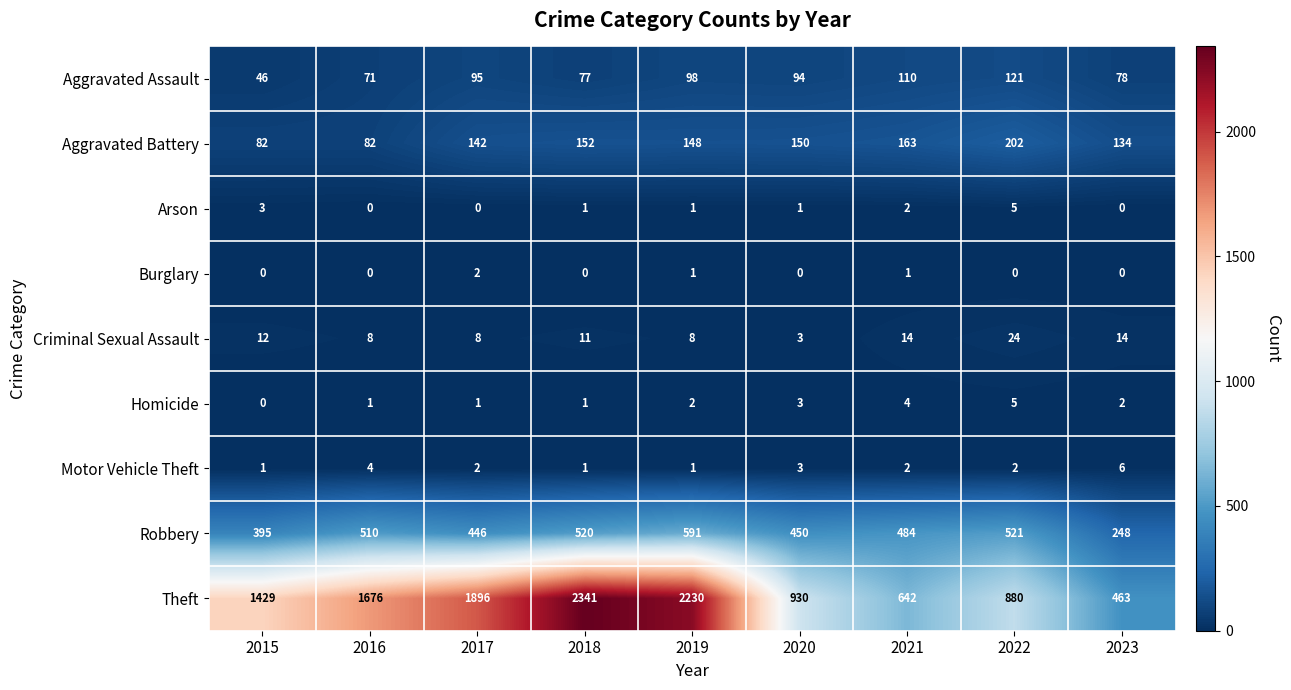

At which label does Aggravated Battery first exceed 148?

2018